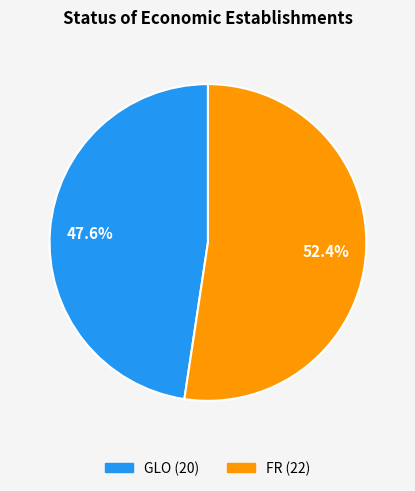

Rank the categories by value from lowest to highest.

GLO, FR